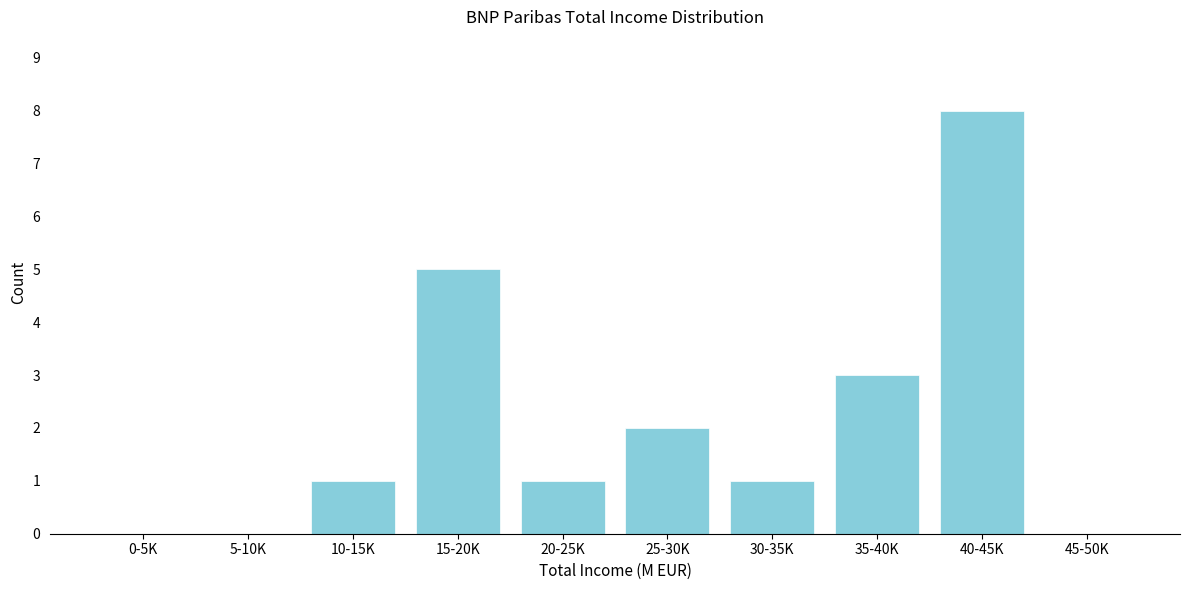

Reading left to right, extract all data points from this chart.

0-5K=0	5-10K=0	10-15K=1	15-20K=5	20-25K=1	25-30K=2	30-35K=1	35-40K=3	40-45K=8	45-50K=0